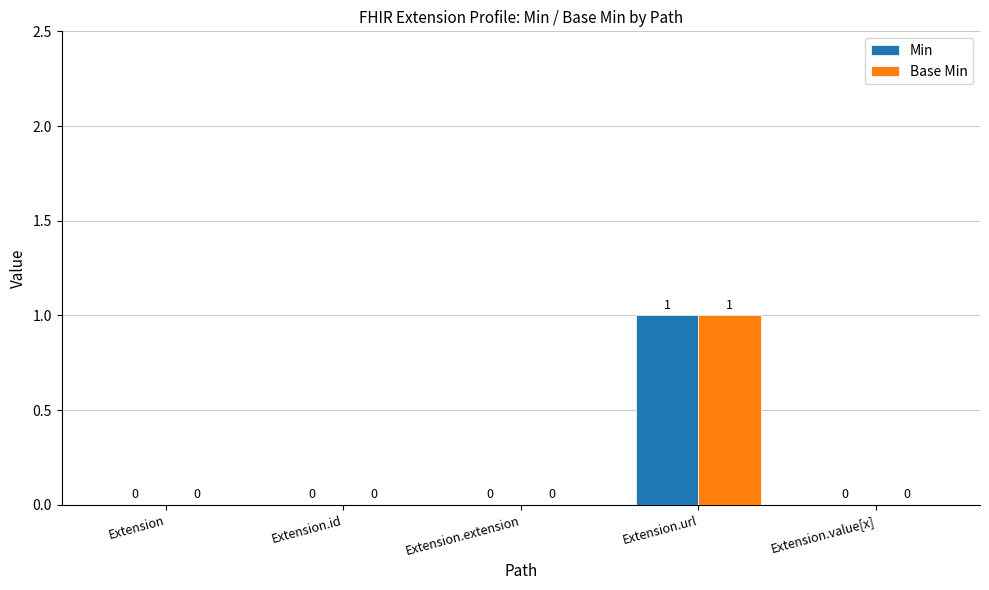

At which category does the chart reach its peak across all series?

Extension.url